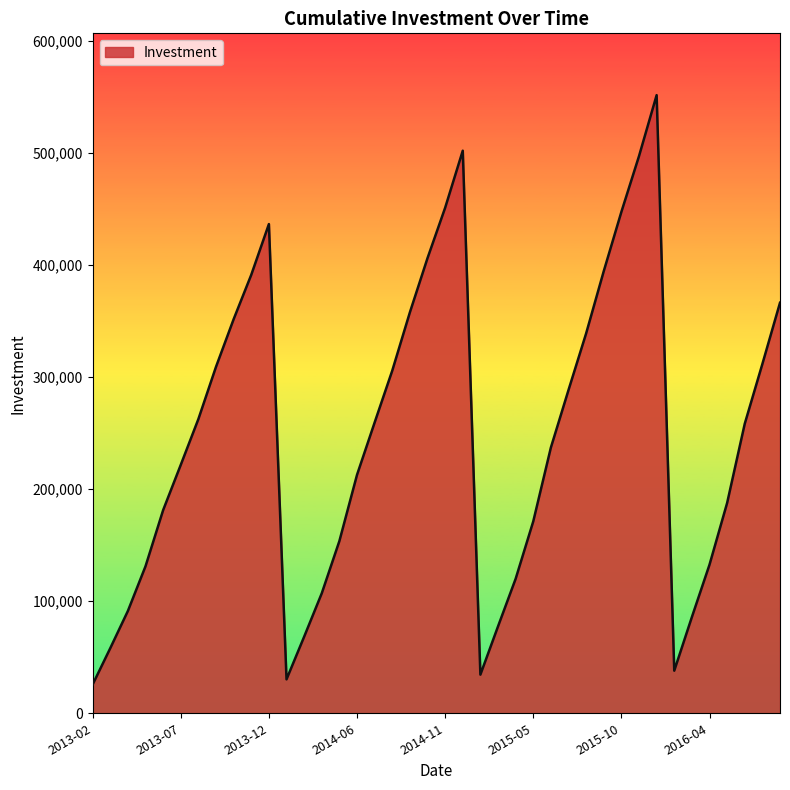

What is the smallest value displayed?

25675.9